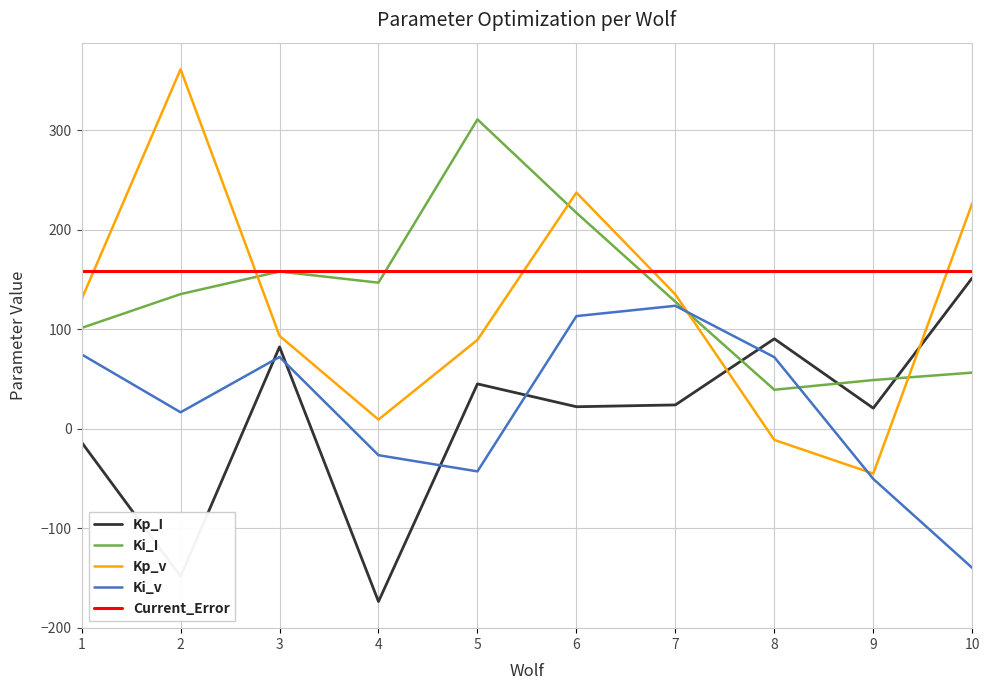

The value of Kp_I at 9 is 20.9. True or false?

True